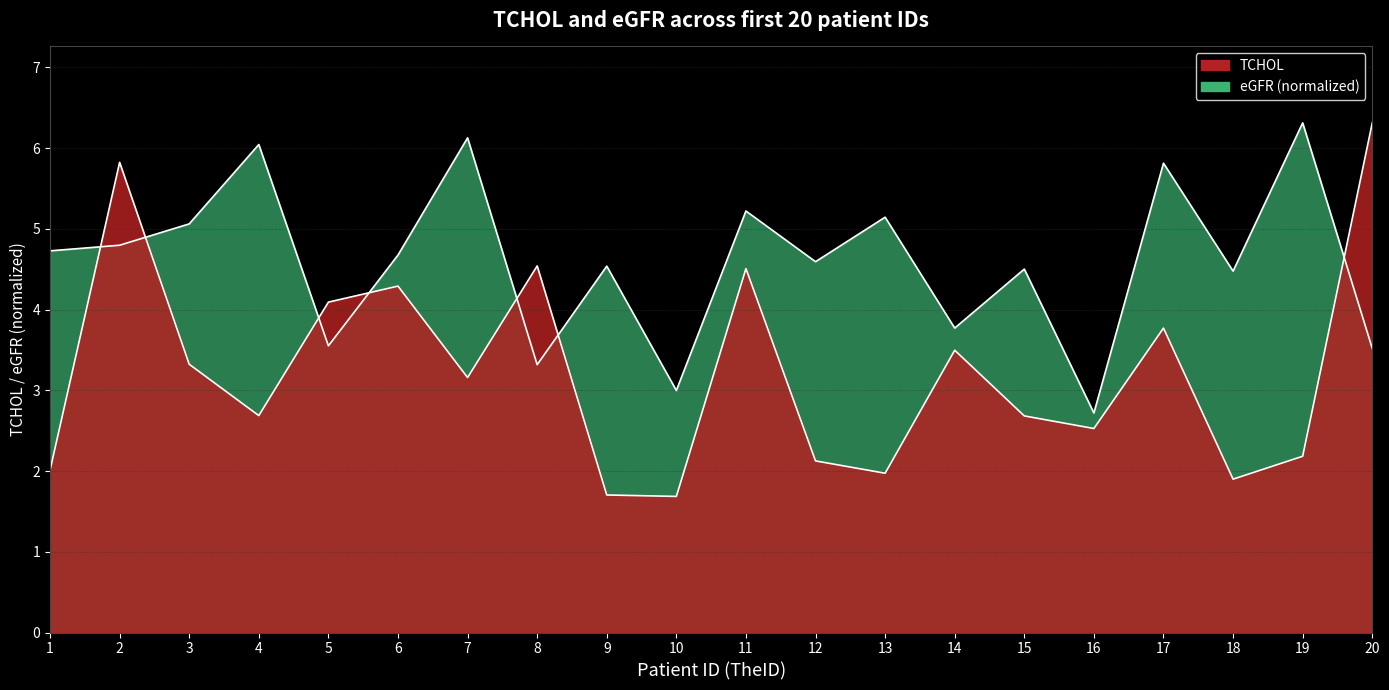

Which category has the lowest value across all series?

10